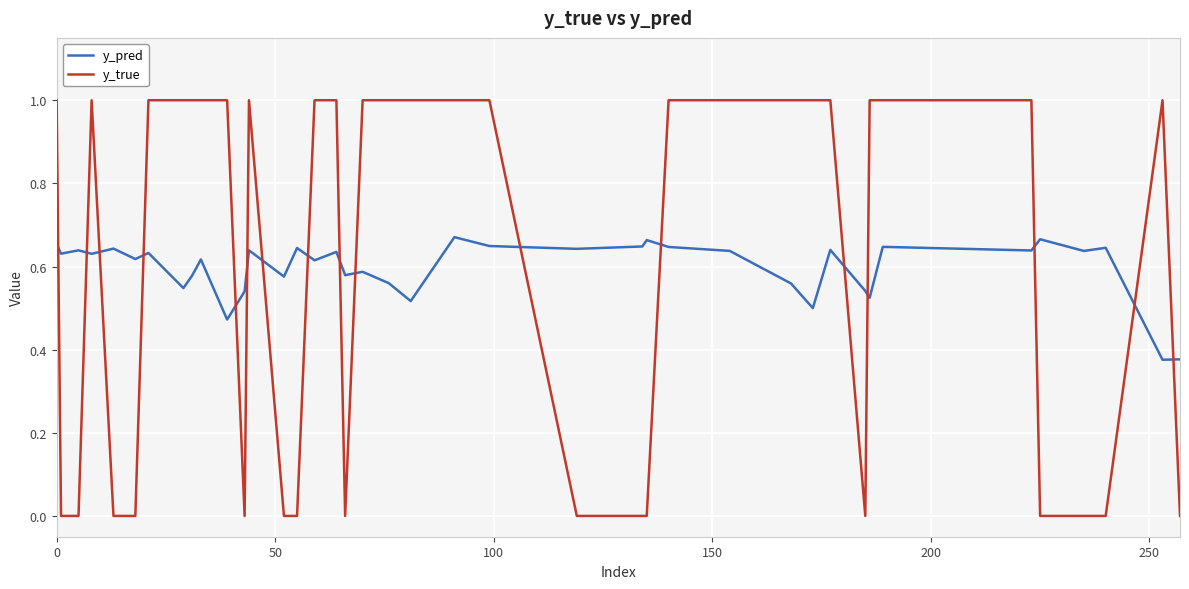

List the series in order of their peak value, highest first.

y_true, y_pred